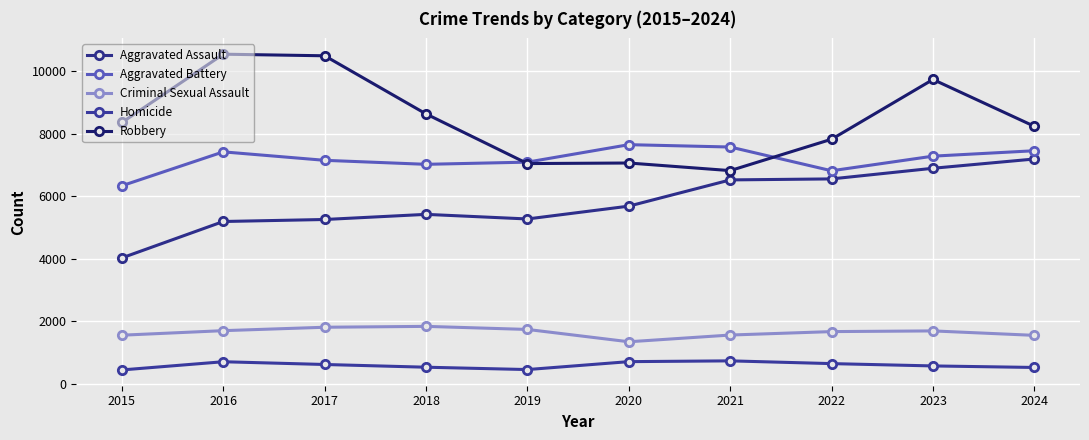

What is the value of the Criminal Sexual Assault point at the 6th from the left?

1347